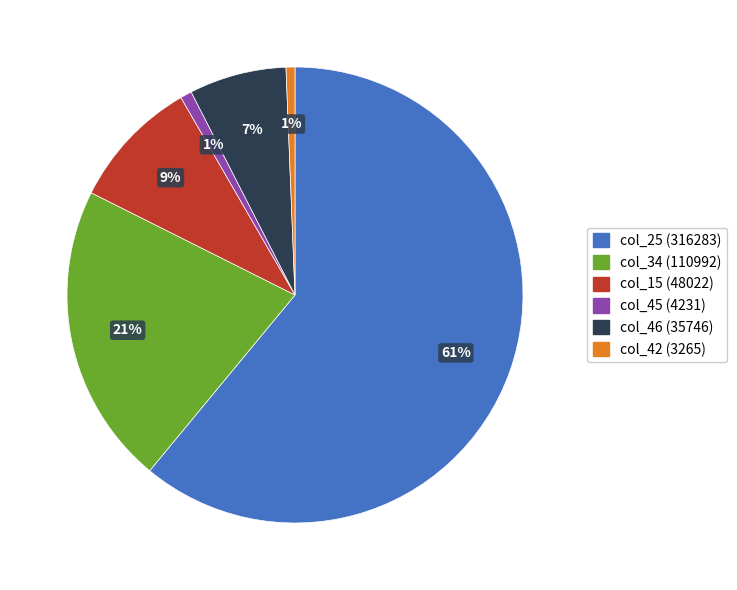

Is the sum of col_25 (316283) and col_46 (35746) greater than half?

Yes